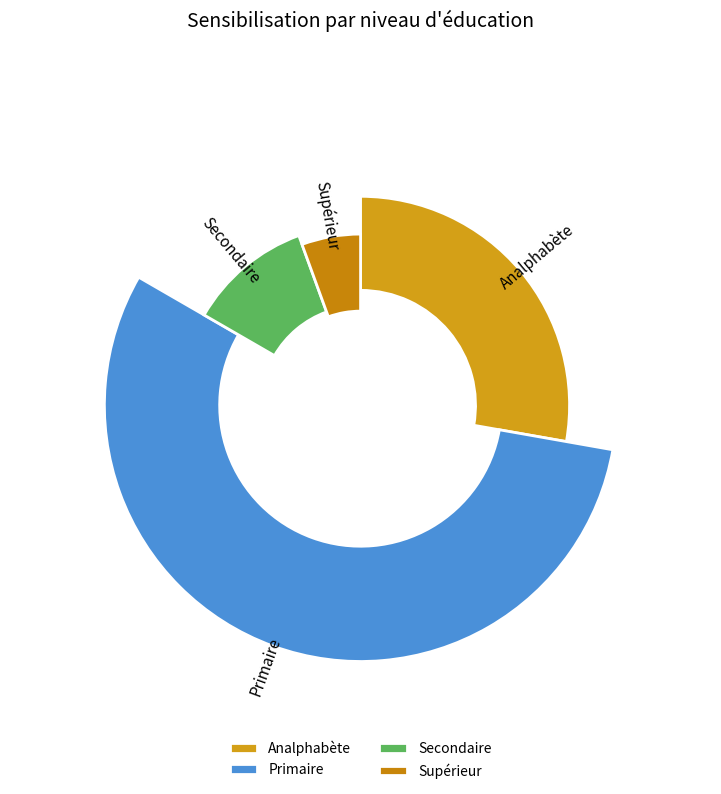

What percentage do Supérieur and Analphabète together represent?

33.3%